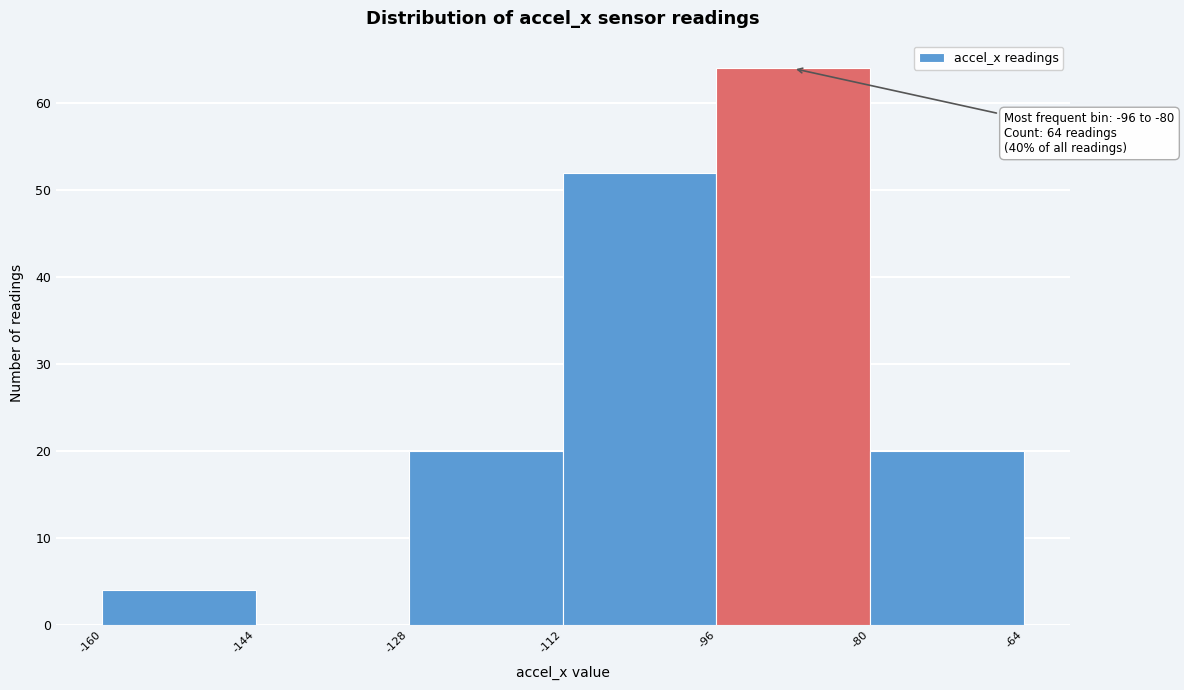

Which range on the x-axis has the tallest bar?

-96 to -80